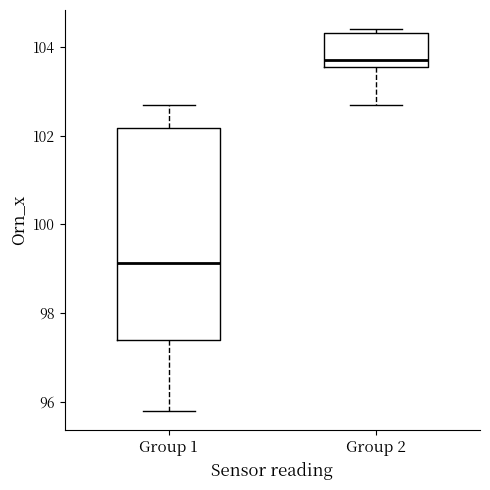

Which box is the tallest, from its lower edge to its upper edge?

Group 1